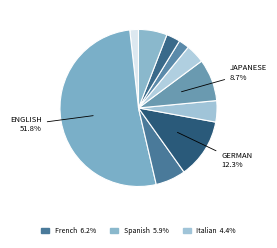

To the nearest percent, what is the average slice percentage?

10%